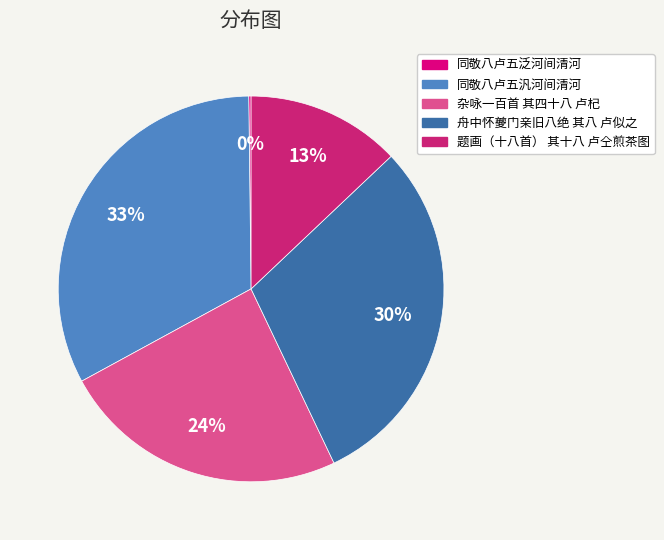

Does any single category account for the majority?

No